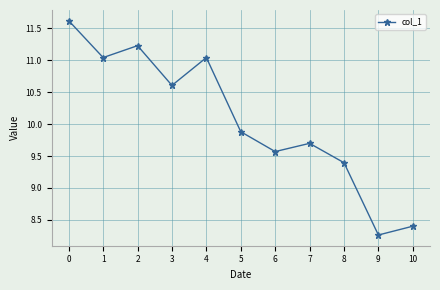

How many values exceed 9?

9